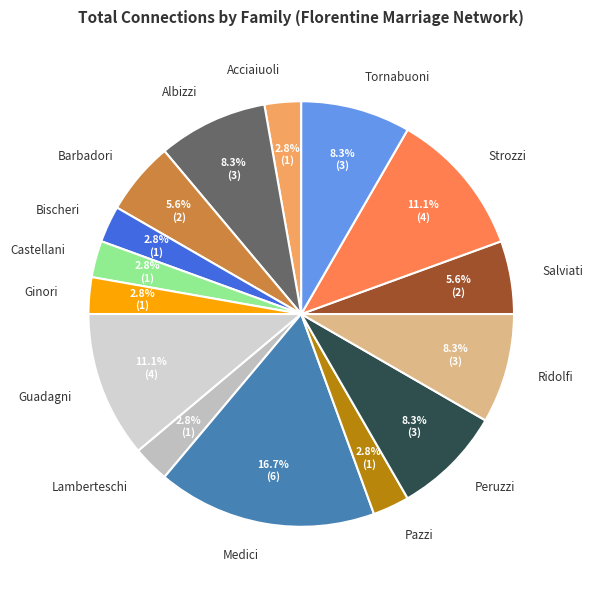

How many segments does this pie chart have?

15